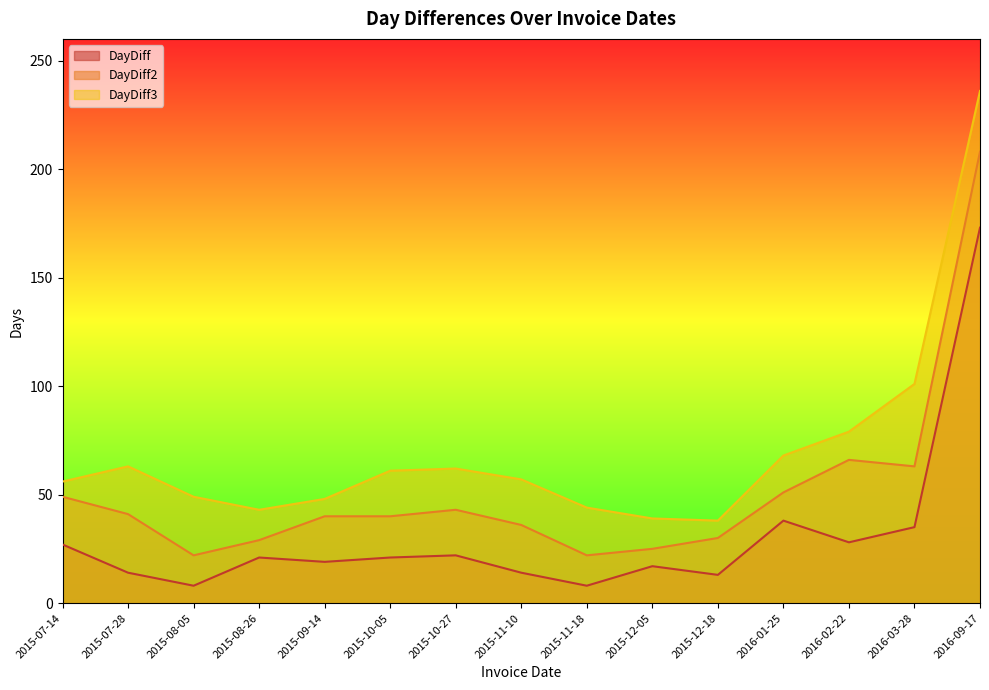

True or false: DayDiff and DayDiff2 intersect in this chart.

False